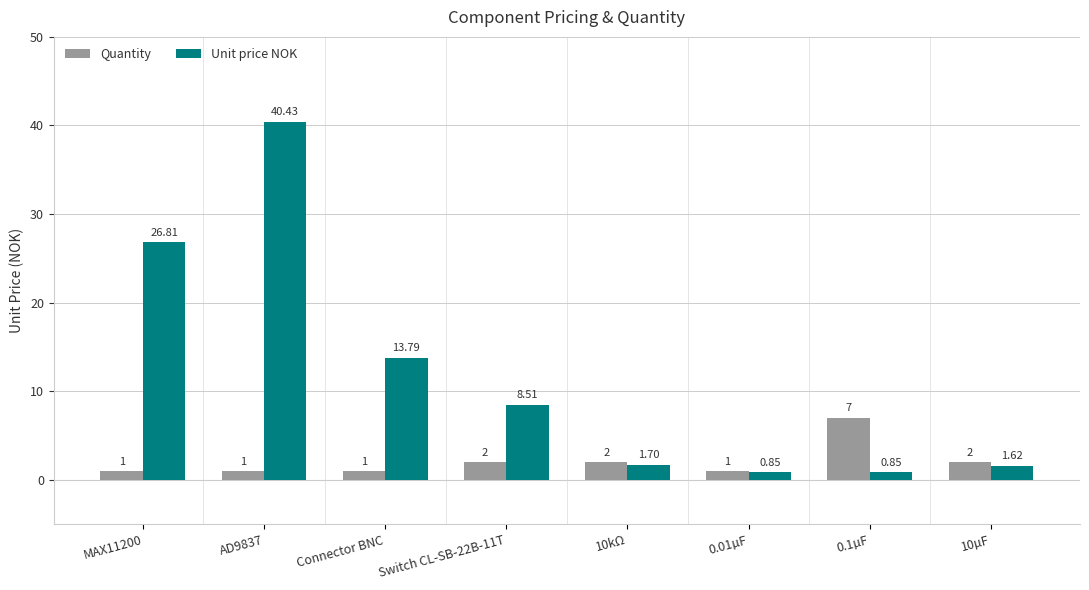

What is the label of the 3rd bar from the right?

0.01µF